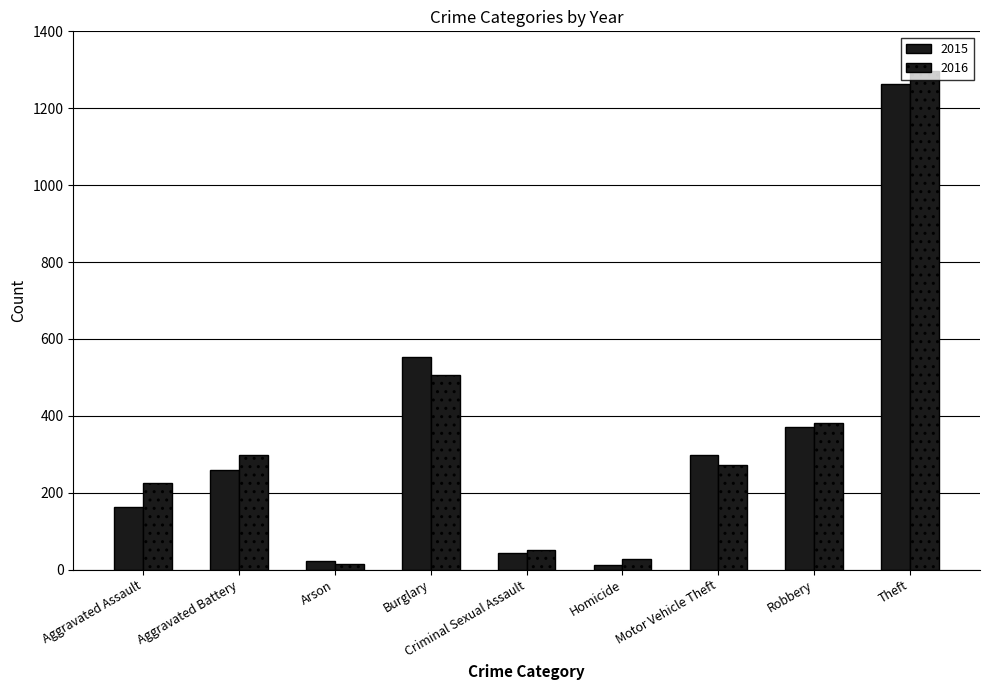

What is the approximate value of 2016 at Theft?

1297